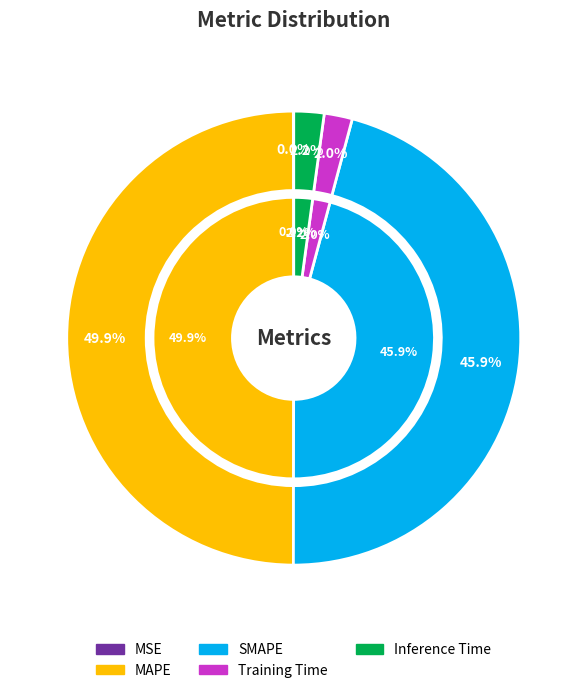

Is there a majority slice in this chart?

No